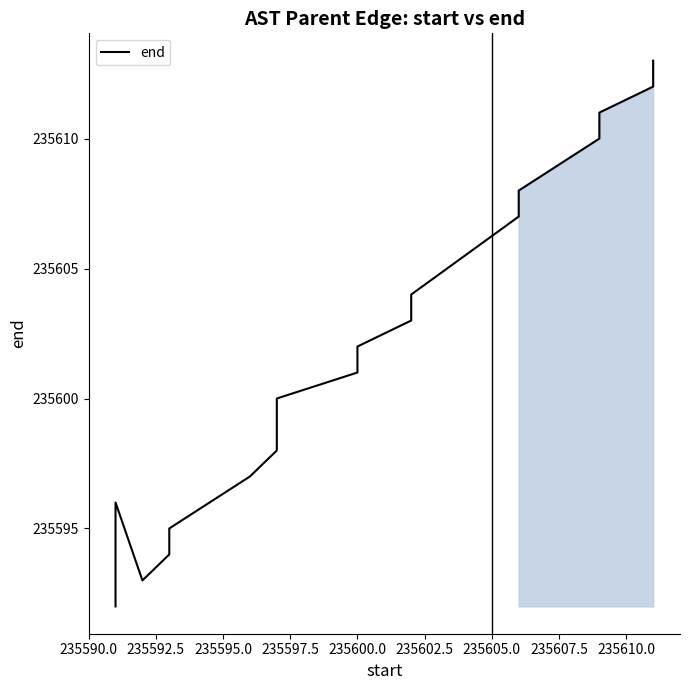

Where is the data nearest to the value 235602?

235600.0